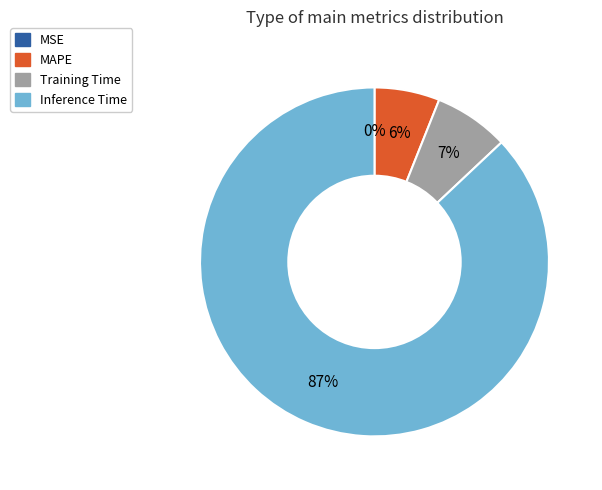

Is the sum of Inference Time and Training Time greater than half?

Yes